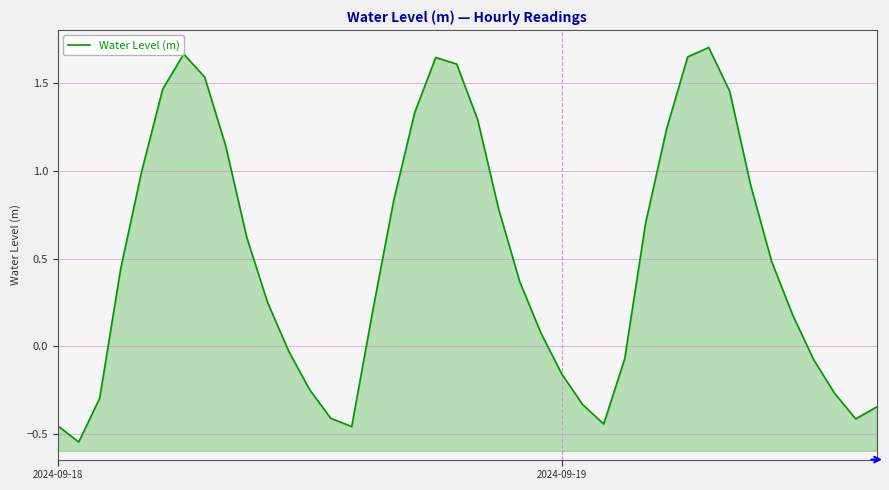

How many distinct data groups are displayed?

1